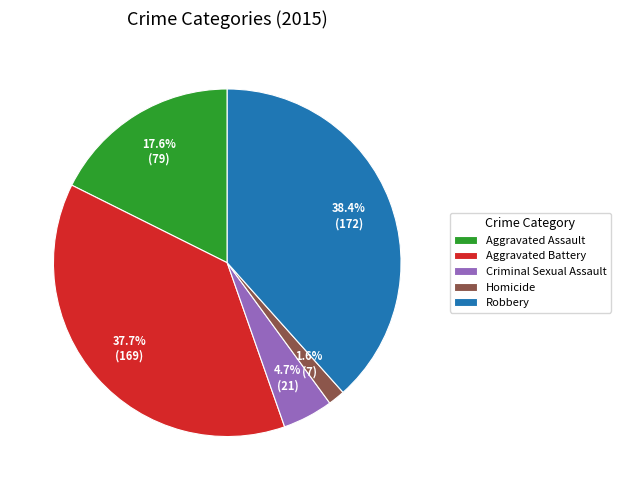

Is Robbery the majority of the pie?

No